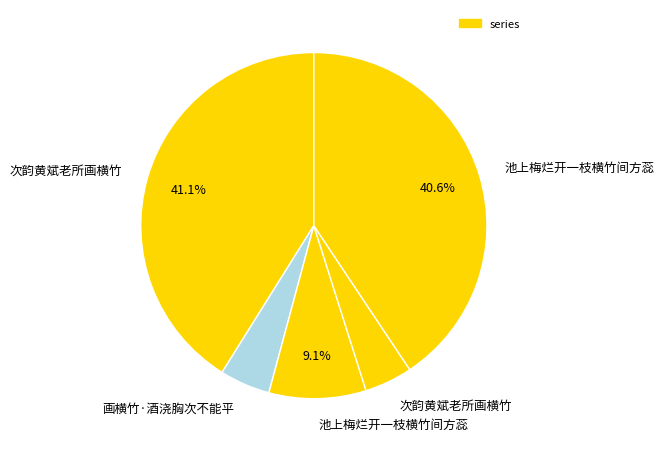

Rank the categories by value from lowest to highest.

次韵黄斌老所画横竹, 画横竹·酒浇胸次不能平, 池上梅烂开一枝横竹间方蕊, 池上梅烂开一枝横竹间方蕊, 次韵黄斌老所画横竹